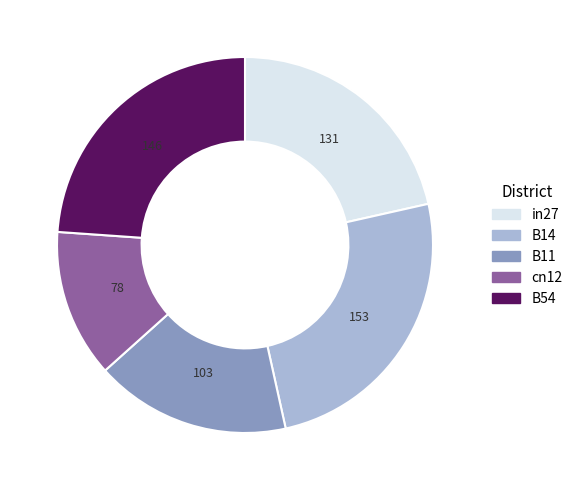

Which slice is the largest?

B14